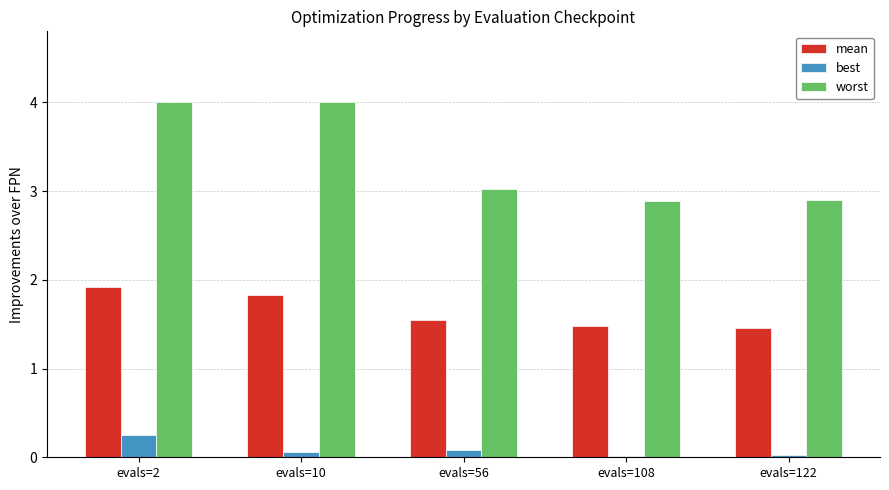

Which series changed the most between evals=10 and evals=108?

worst